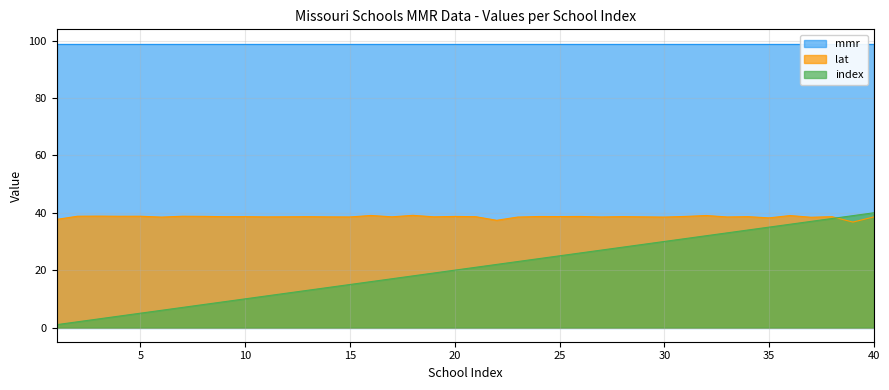

What is the minimum value for lat?

36.8